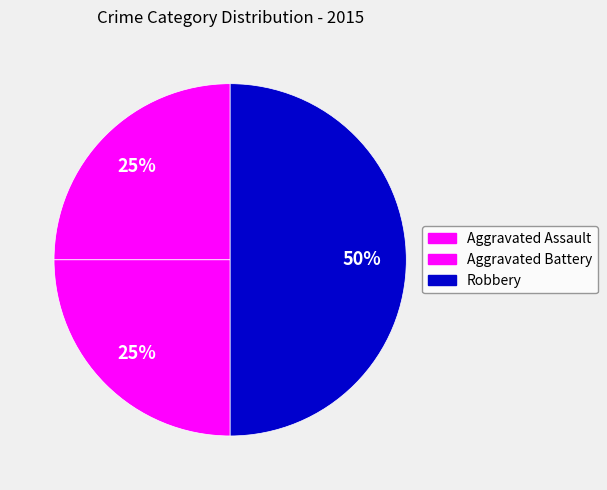

Which has a higher value, Aggravated Assault or Robbery?

Robbery